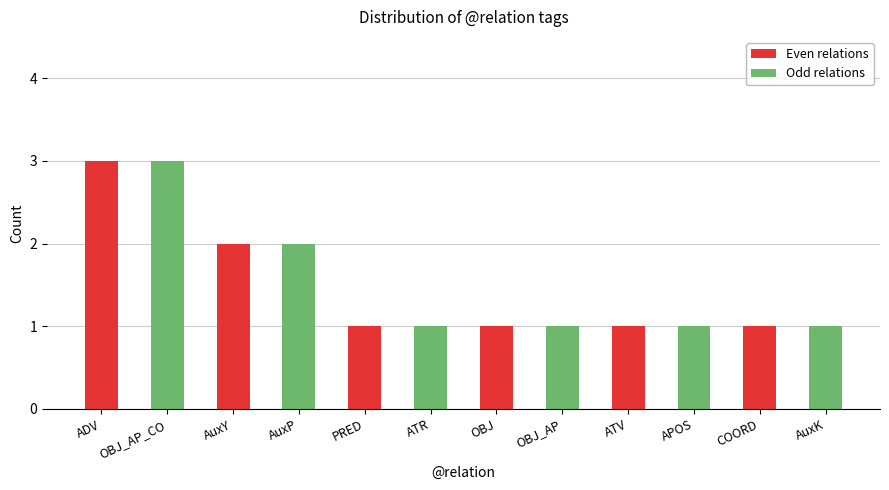

What is the label of the 10th bar from the left?

APOS